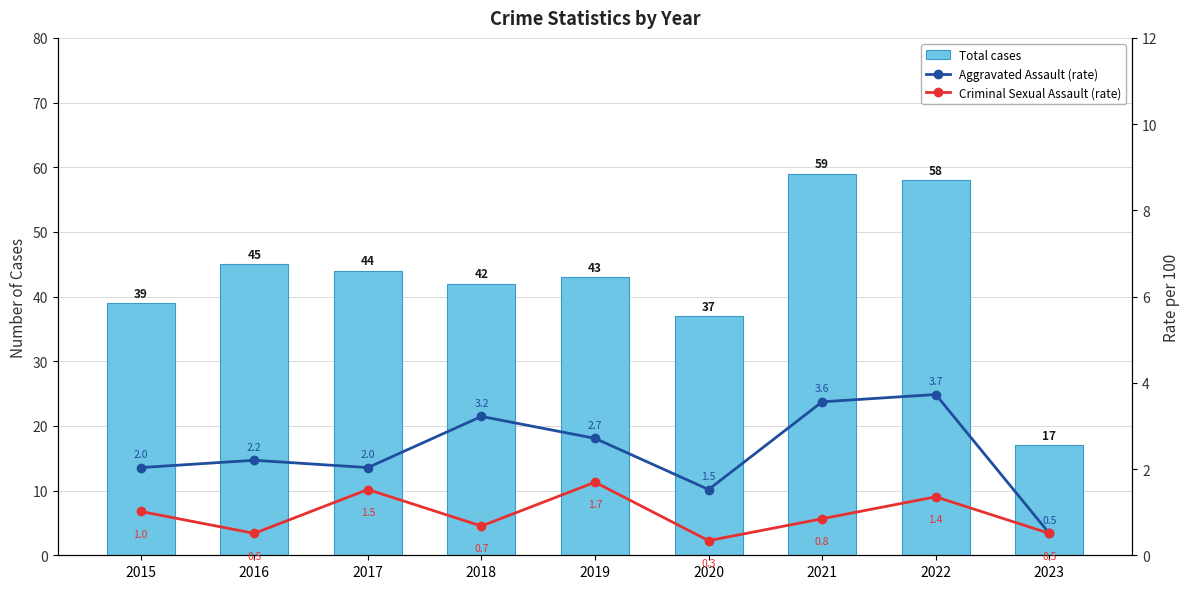

Where does the Aggravated Assault (rate) series first go above 2?

2015